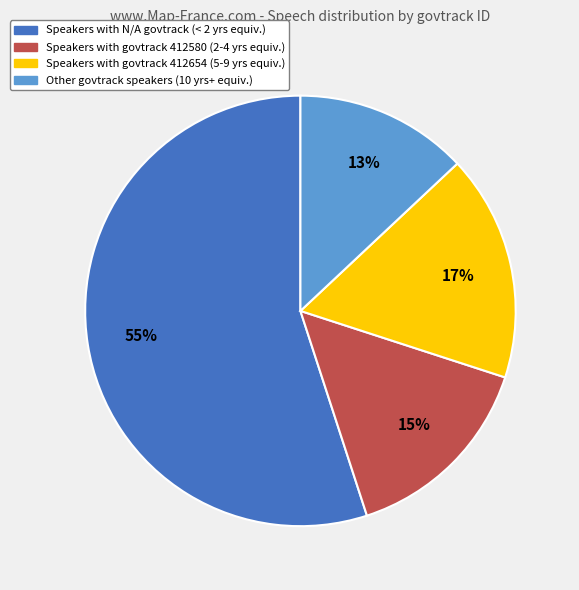

How many segments does this pie chart have?

4